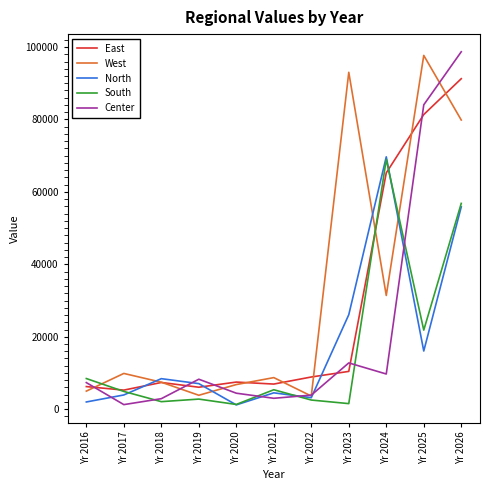

What is the sum of all South values?

176585